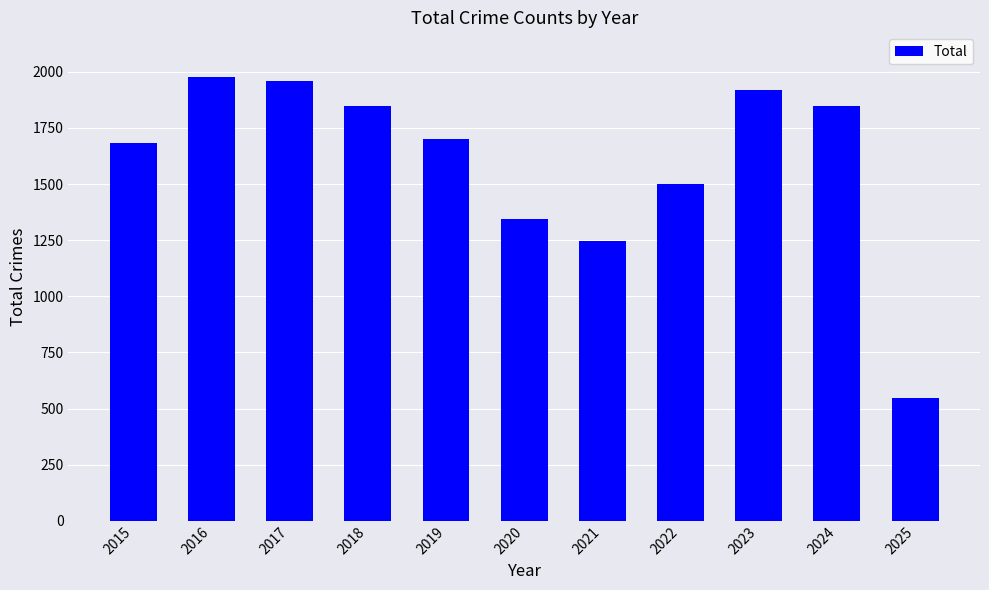

What is the value of the 4th bar from the left?

1848